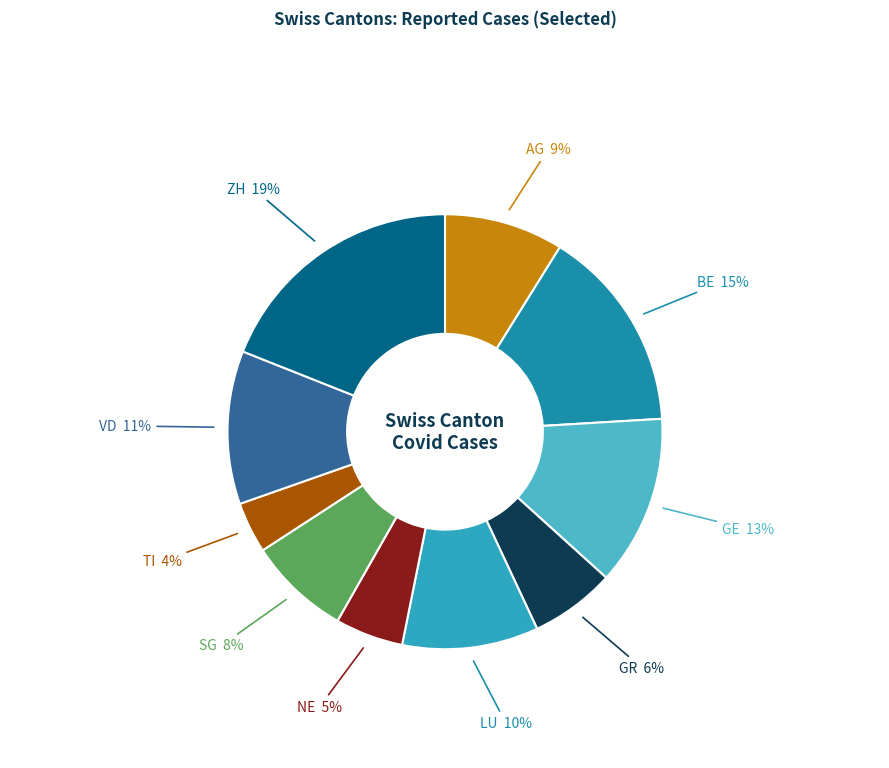

Approximately how many times larger is the value at TI compared to LU?

0.4